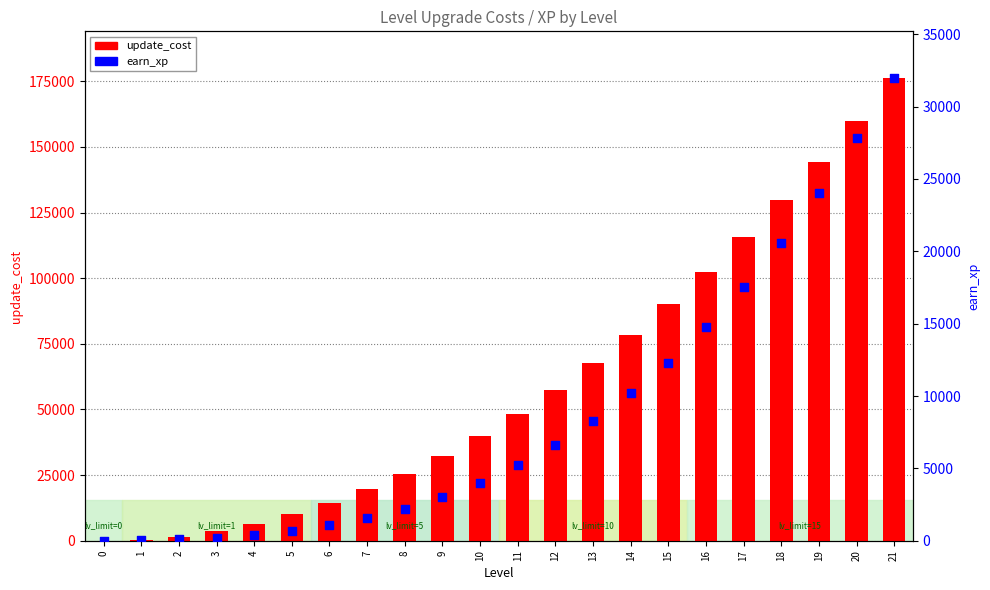

At how many categories does at least one series exceed 450?

20